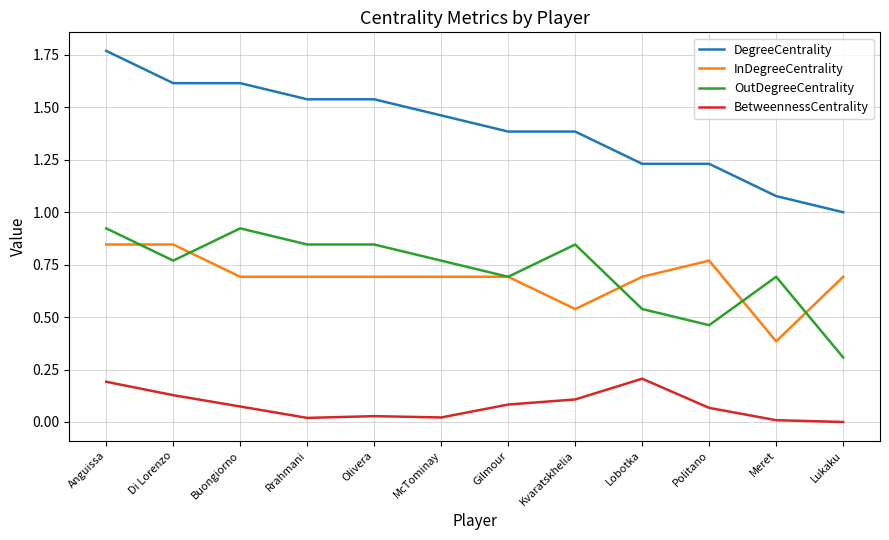

True or false: BetweennessCentrality and DegreeCentrality cross at least once.

False